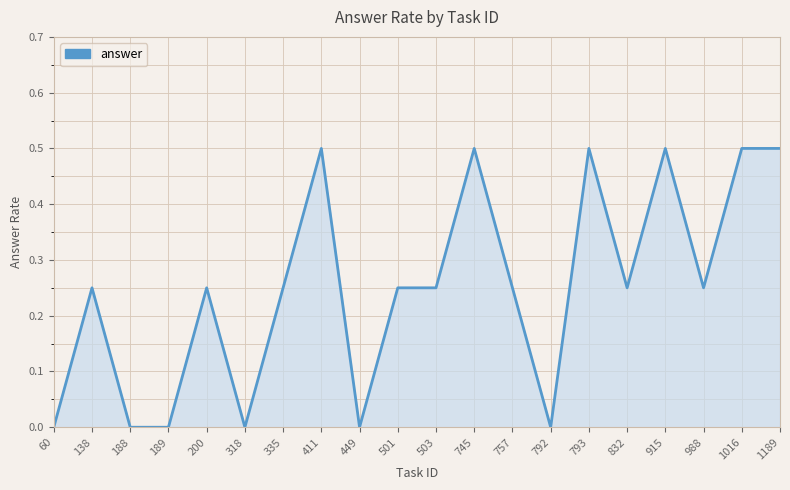

The value at 915 is 0.5. True or false?

True